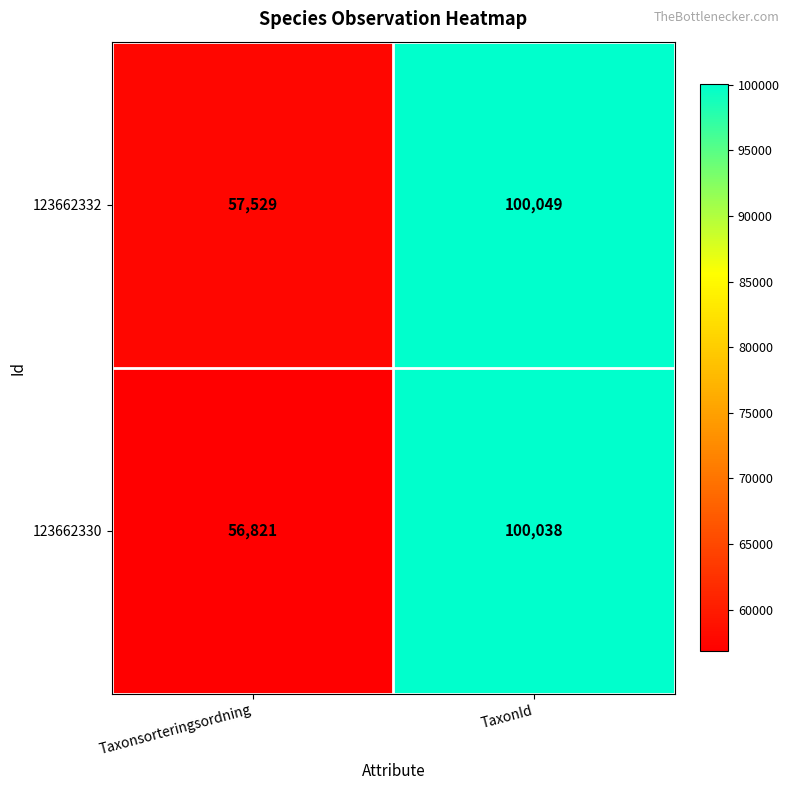

Which category has the lowest value across all series?

Taxonsorteringsordning